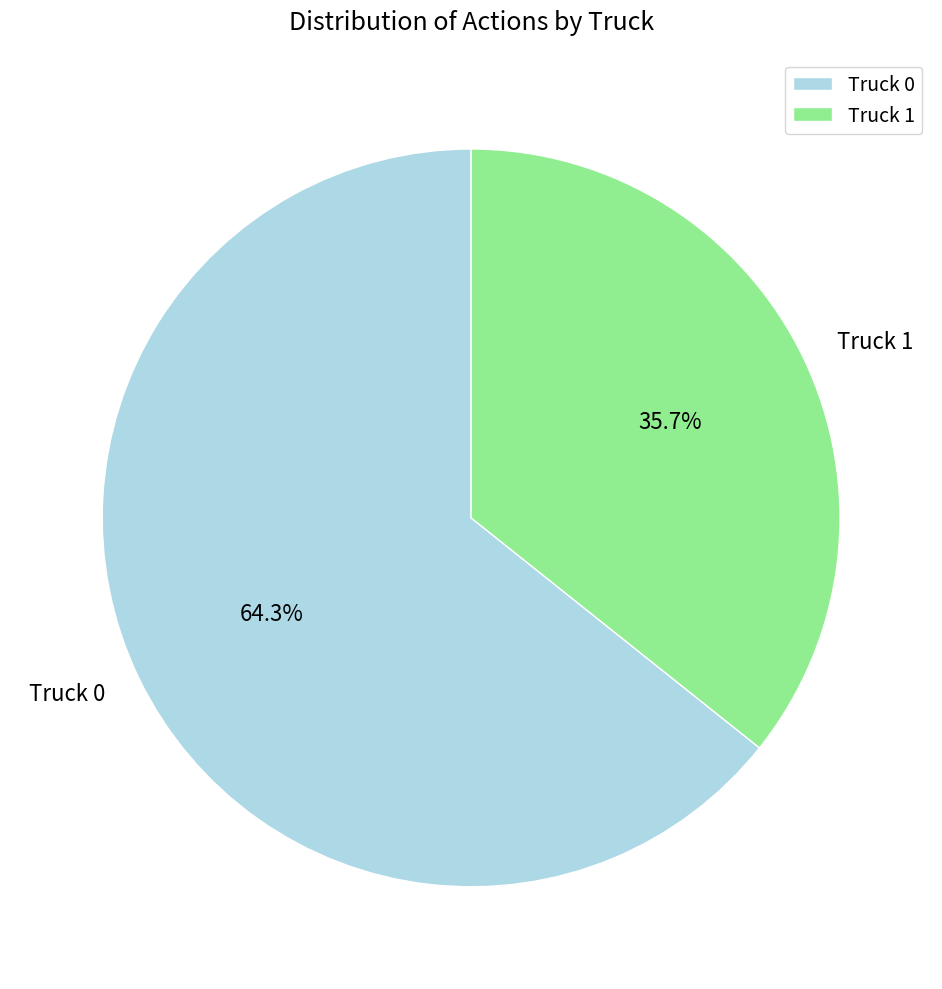

How many segments does this pie chart have?

2